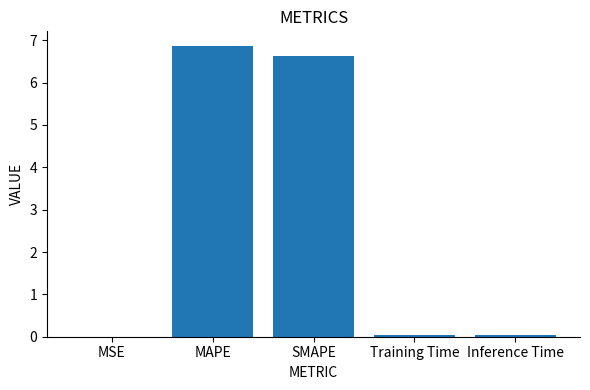

What is the maximum value shown in the chart?

6.9